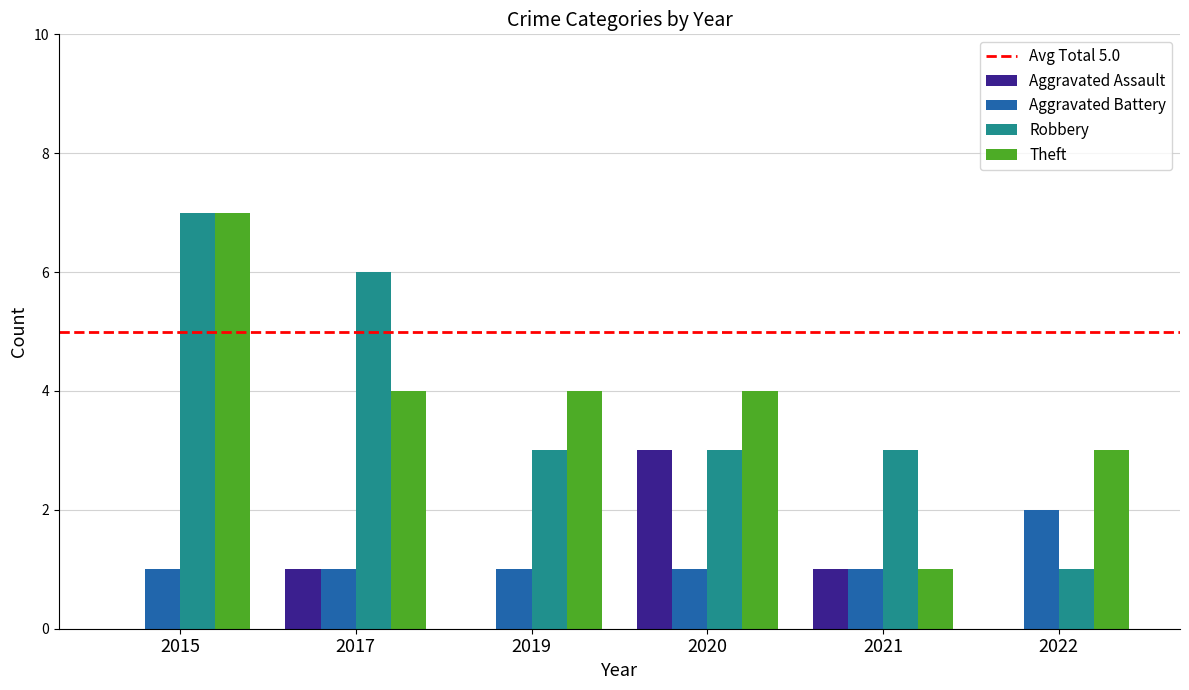

What is the average value of the Aggravated Battery series?

1